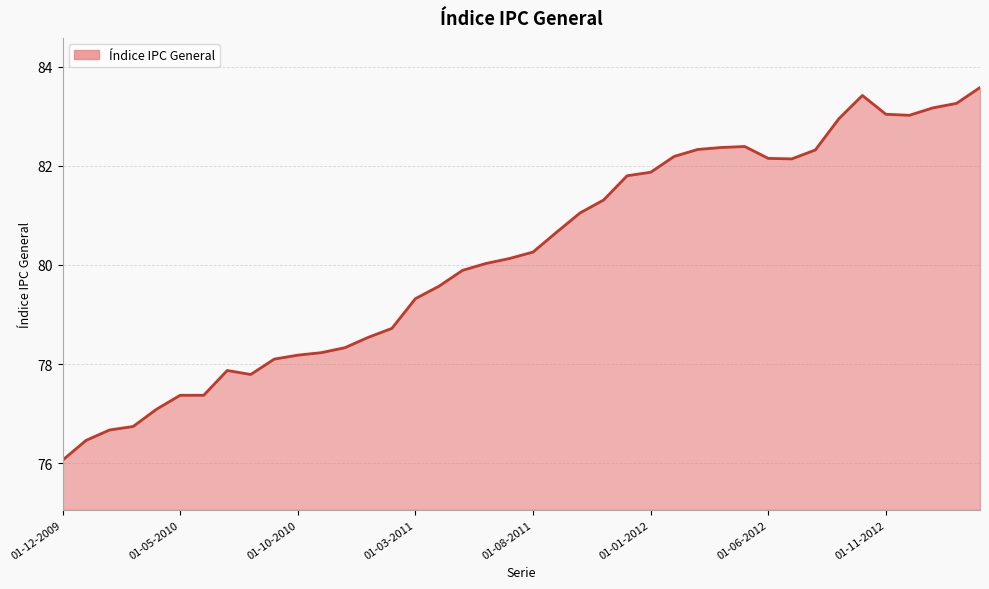

What is the difference between the maximum and minimum values?

7.5